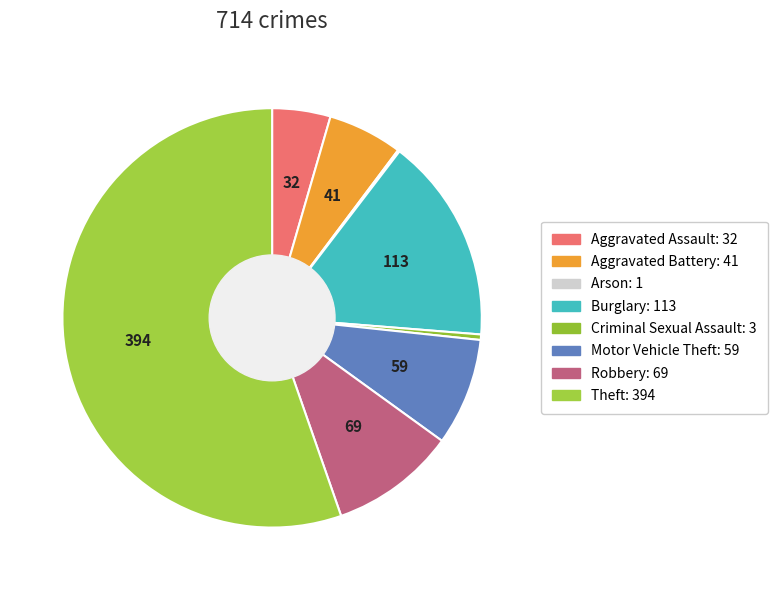

To the nearest percent, what percentage of the pie is Robbery?

10%